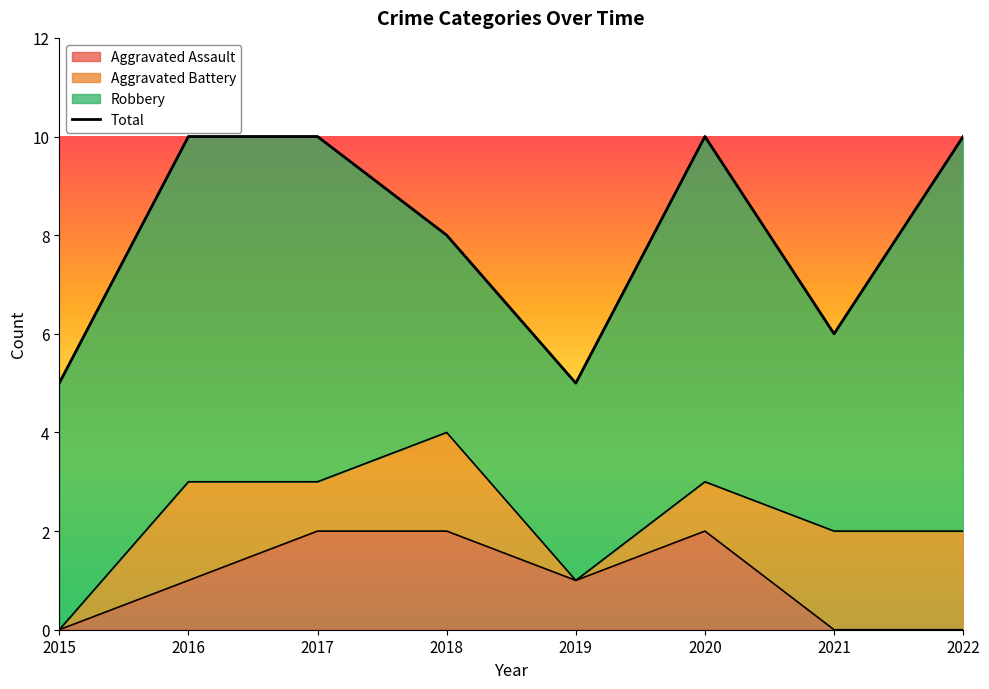

Reading left to right, transcribe all the data shown in this chart.

2015=5	2016=10	2017=10	2018=8	2019=5	2020=10	2021=6	2022=10